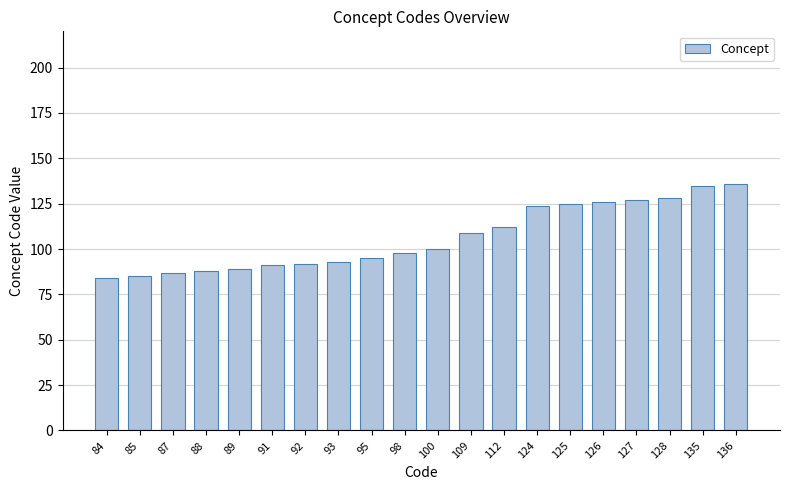

What is the ratio of the value at 126 to the value at 128?

1.0